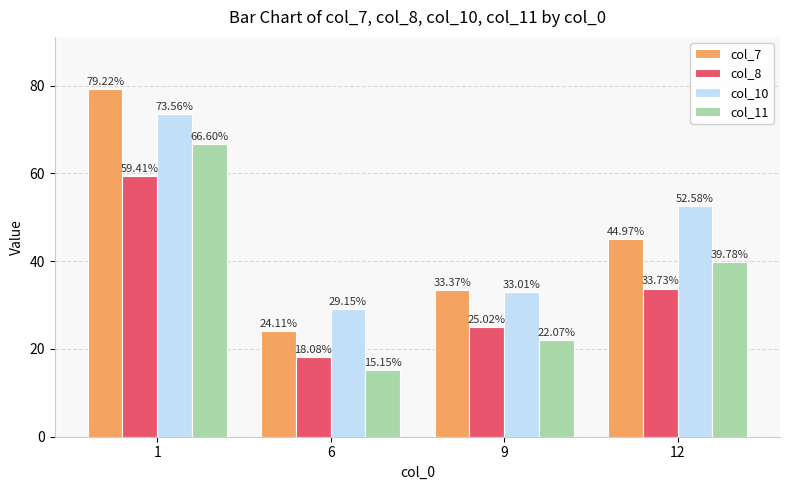

Where is col_8 nearest to the value 38?

12